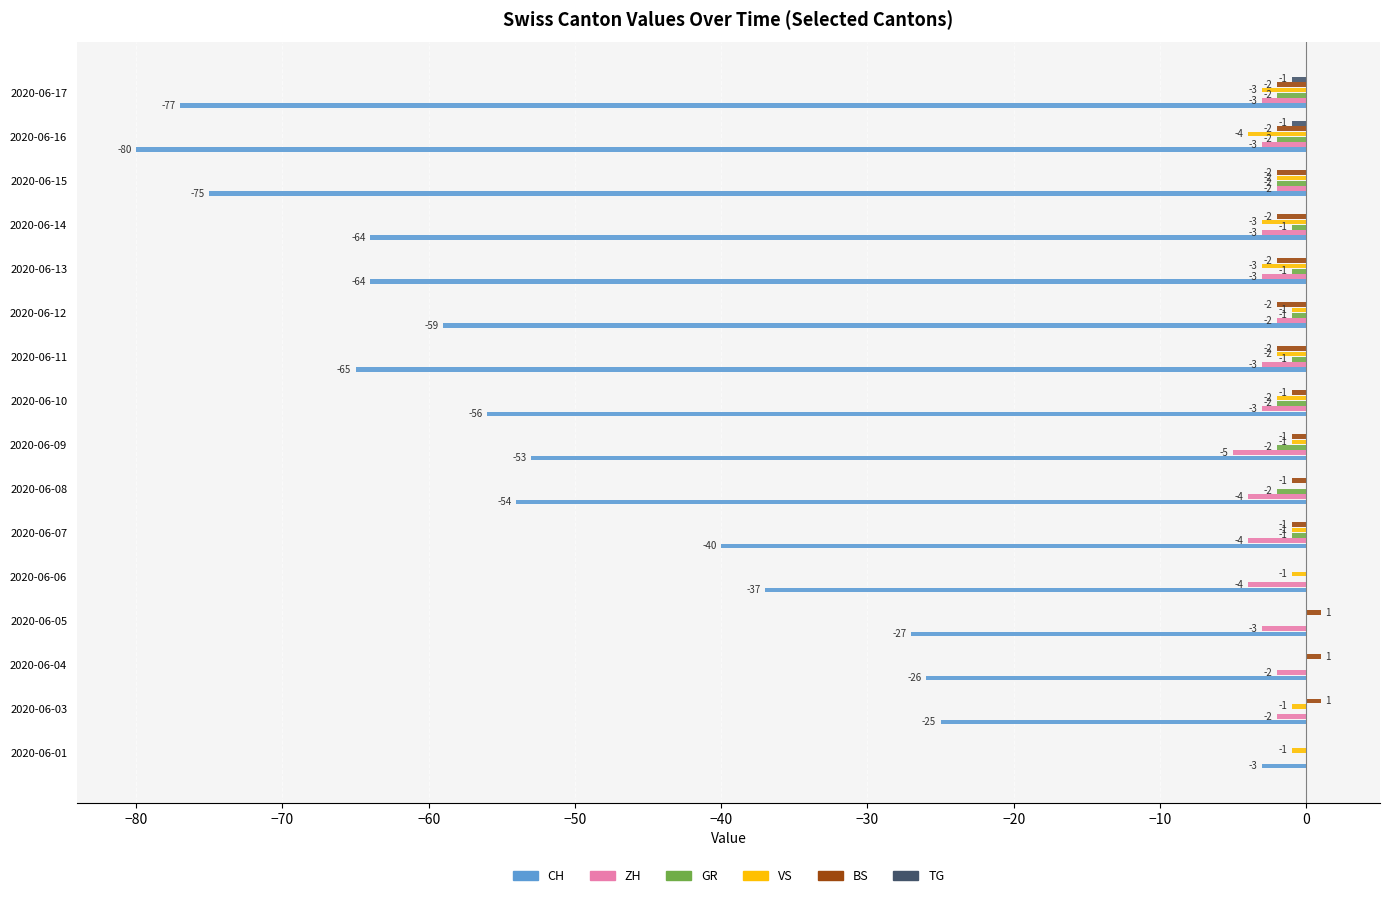

The ZH series shows -3 at 2020-06-17. True or false?

True